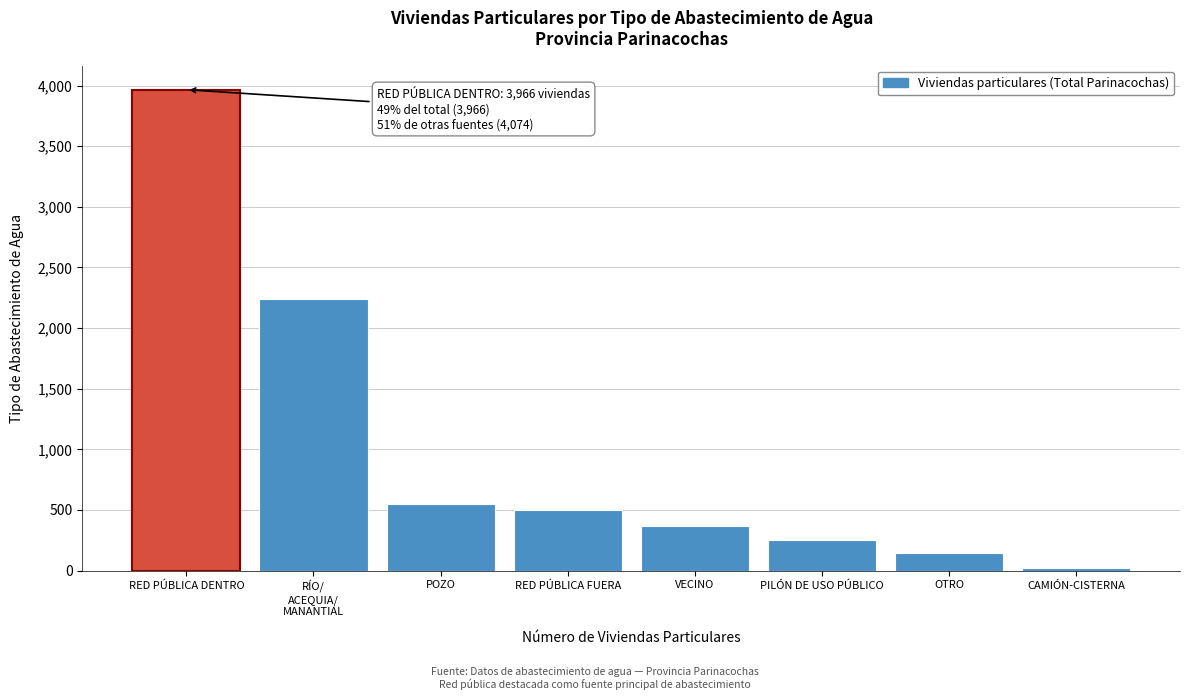

Reading right to left, list all the values displayed in this chart.

18	149	249	369	500	549	2240	3966